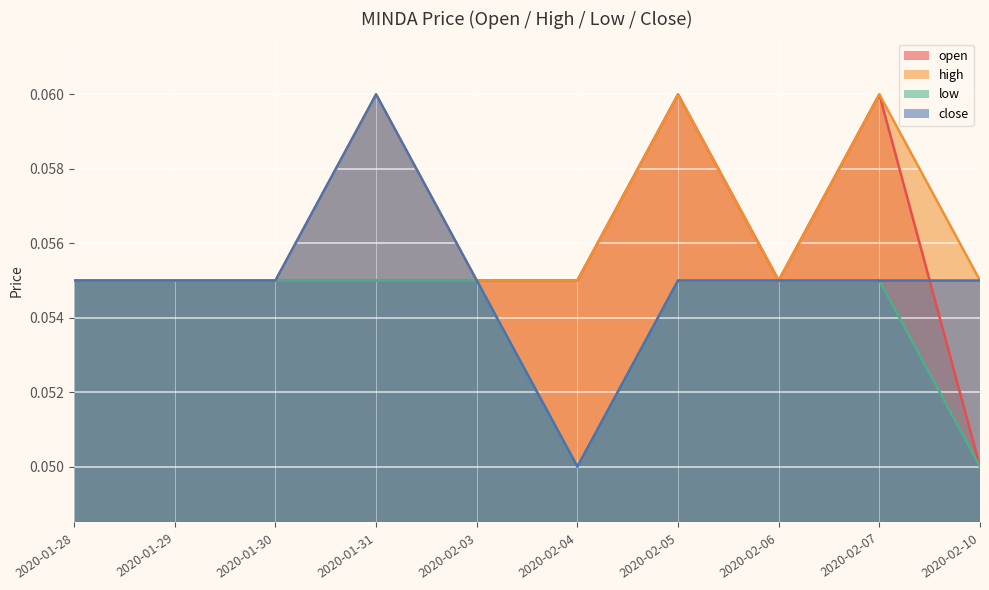

Does the chart display data point markers on the line(s)?

No